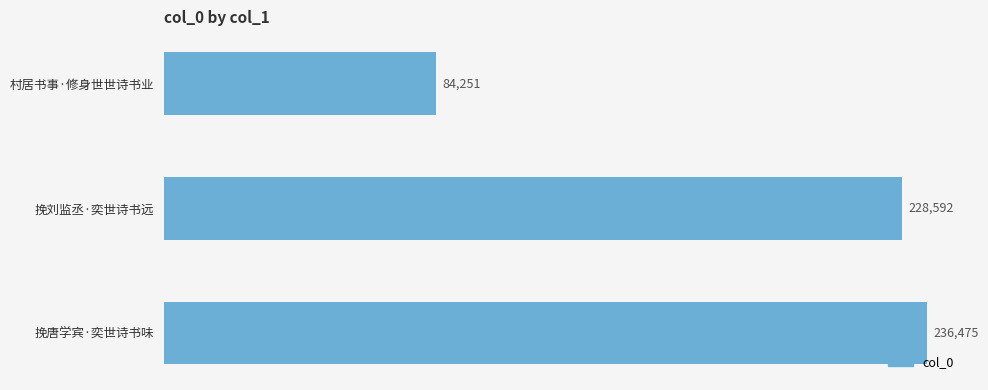

How many data points does each series have?

3